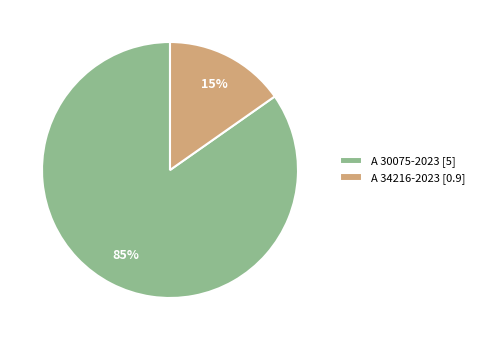

The A 34216-2023 slice represents 15% of the pie. True or false?

True